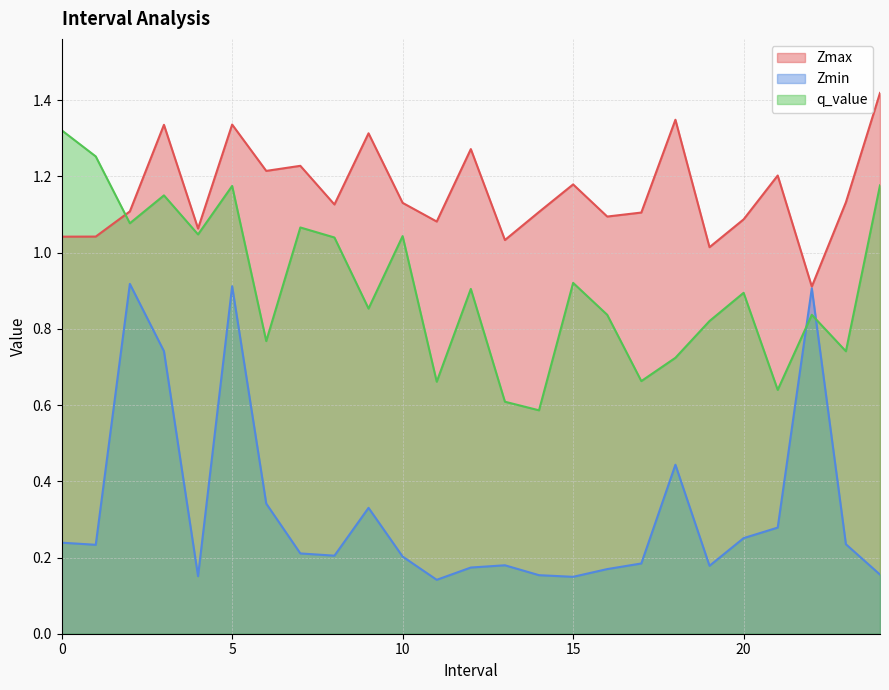

Read the Zmax value at 0.0.

1.0